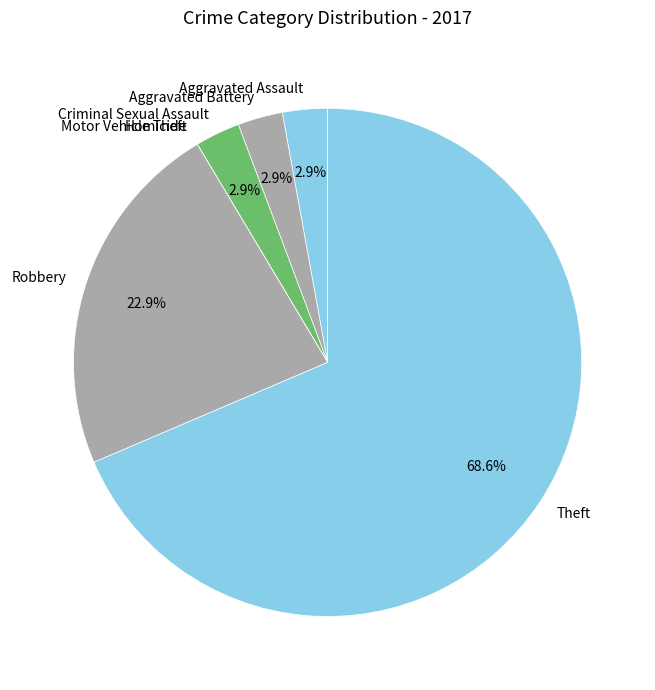

What portion of the pie excludes Robbery?

77.1%